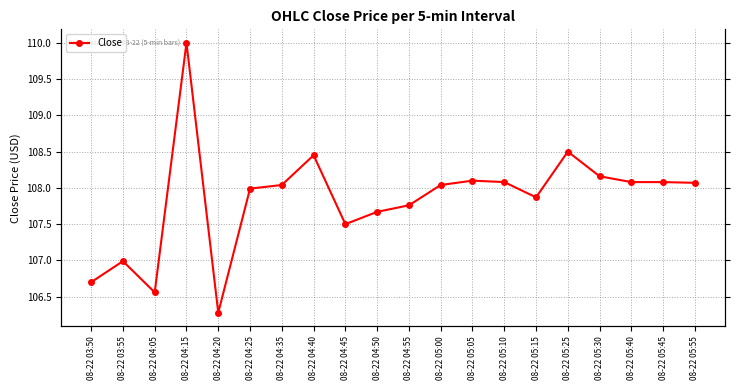

What is the label of the 6th point from the right?

08-22 05:15